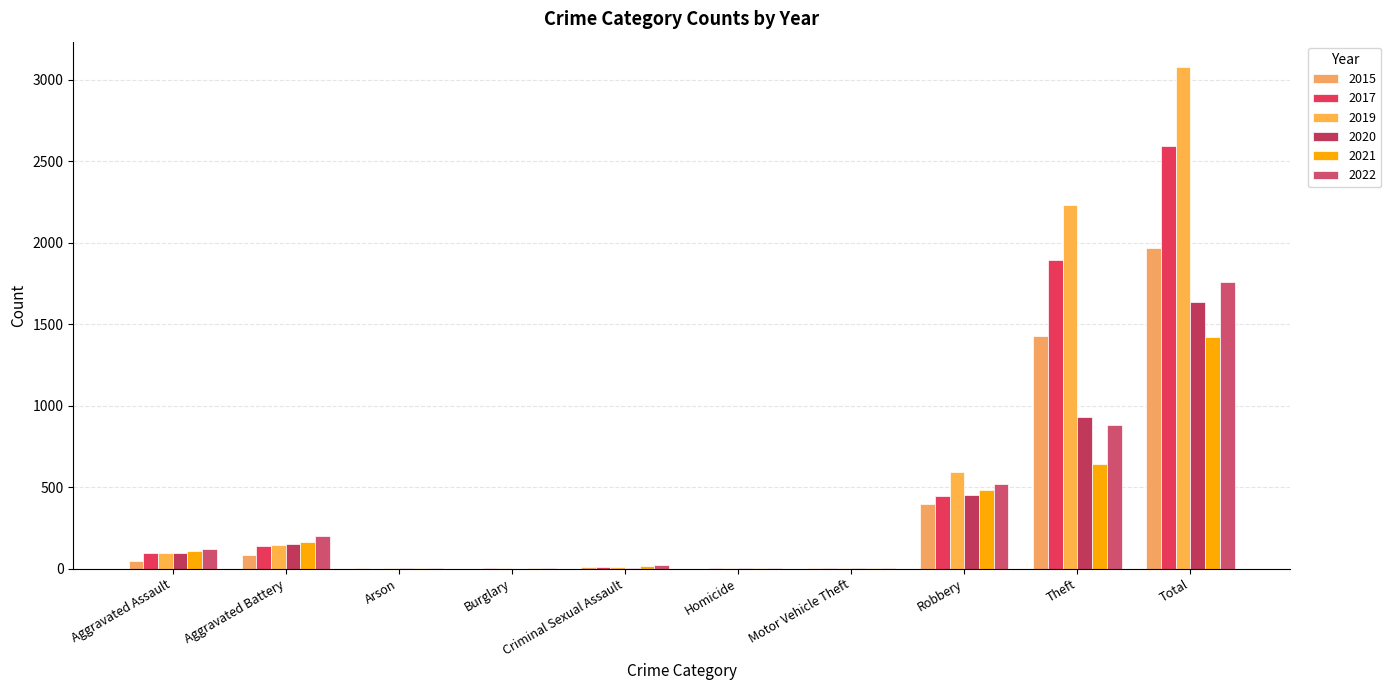

What is the sum of all 2017 values?

5184